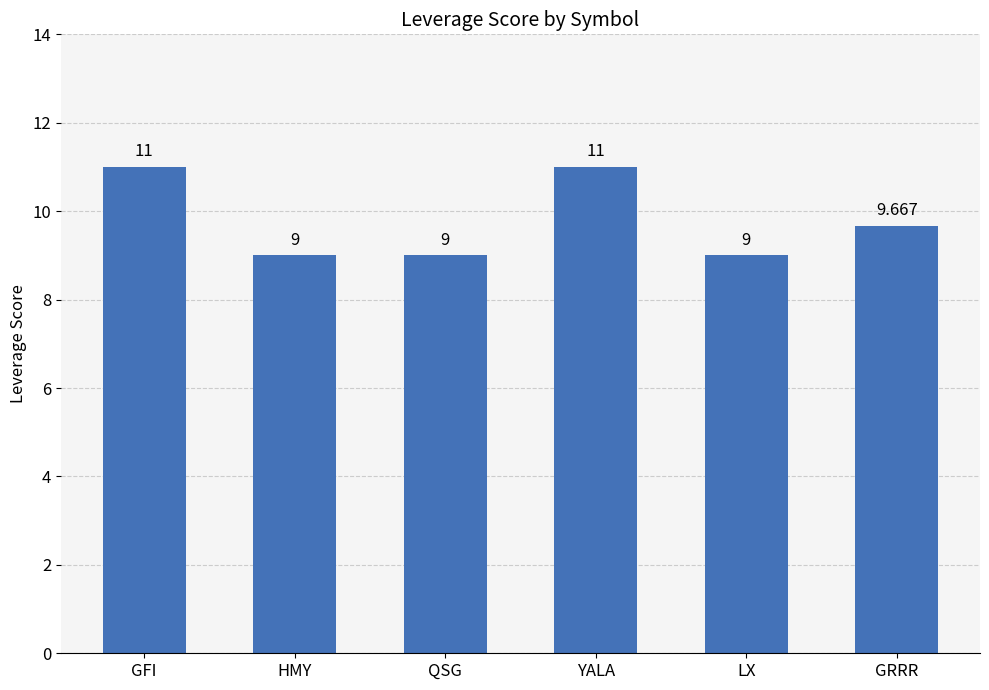

At which label is the value closest to 10?

GRRR